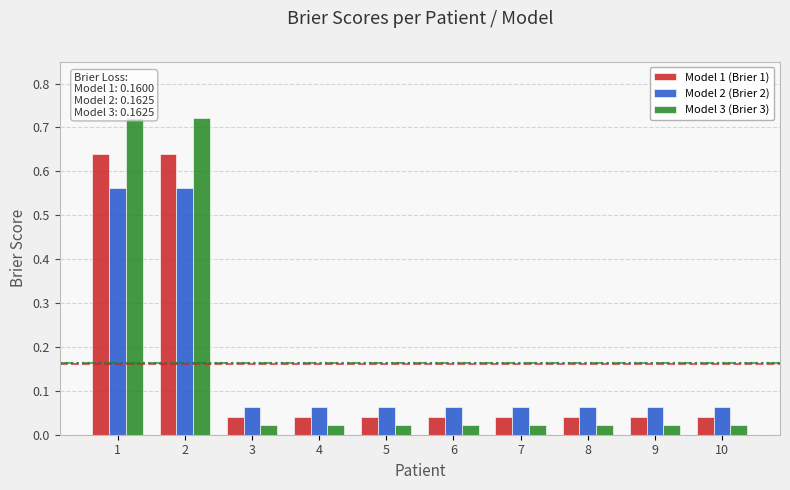

Which series has the largest total across all categories?

Model 2 (Brier 2)